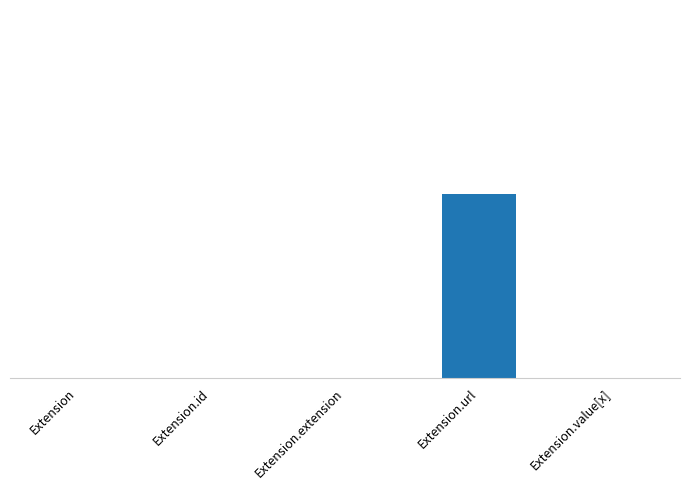

What is the difference between the maximum and minimum values?

1